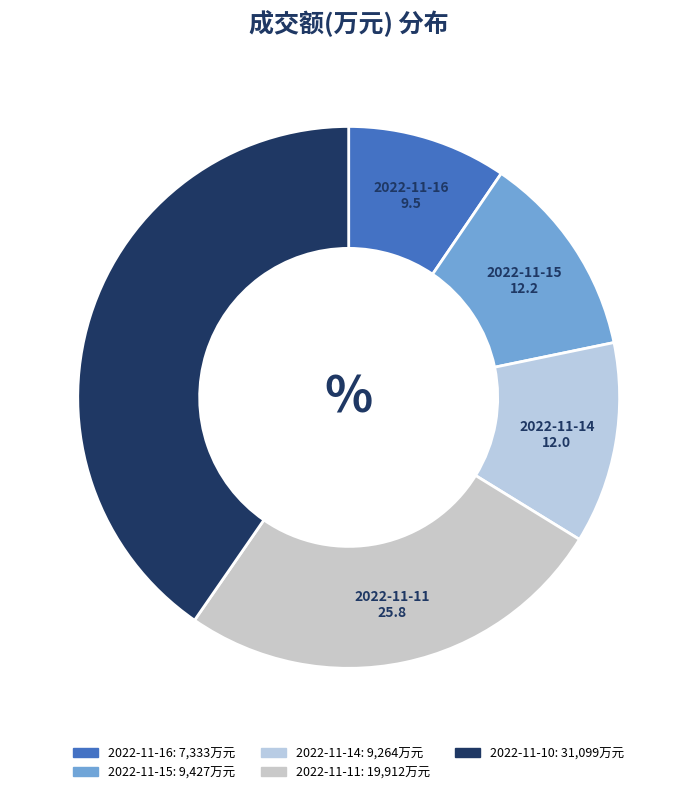

True or false: 2022-11-11 accounts for 26% of the total.

True